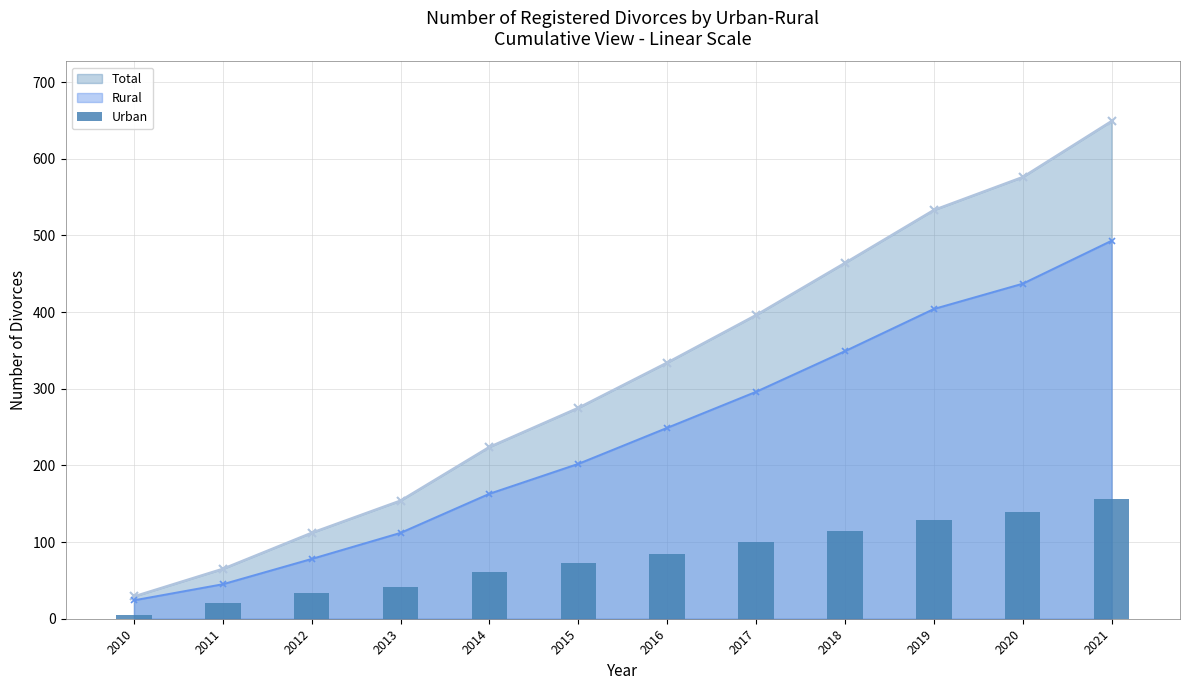

What is the smallest value displayed?

5